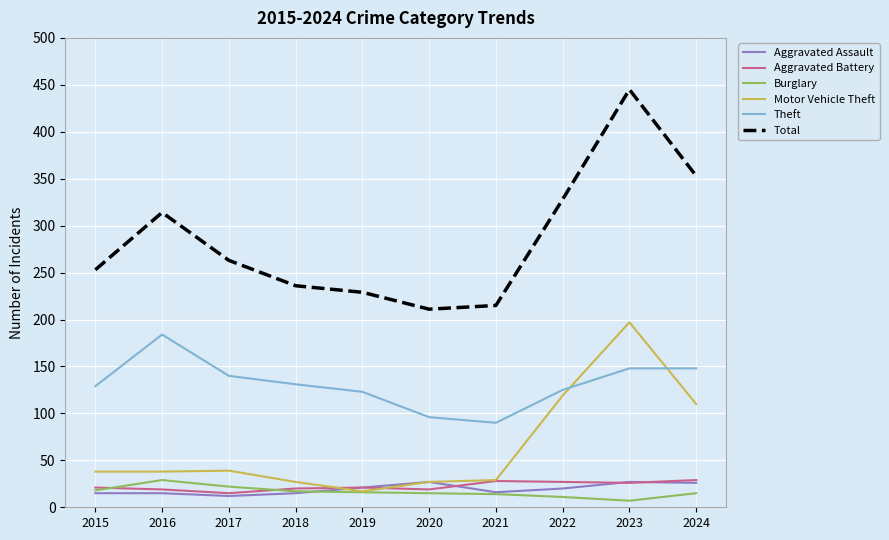

What is the minimum value for Motor Vehicle Theft?

17